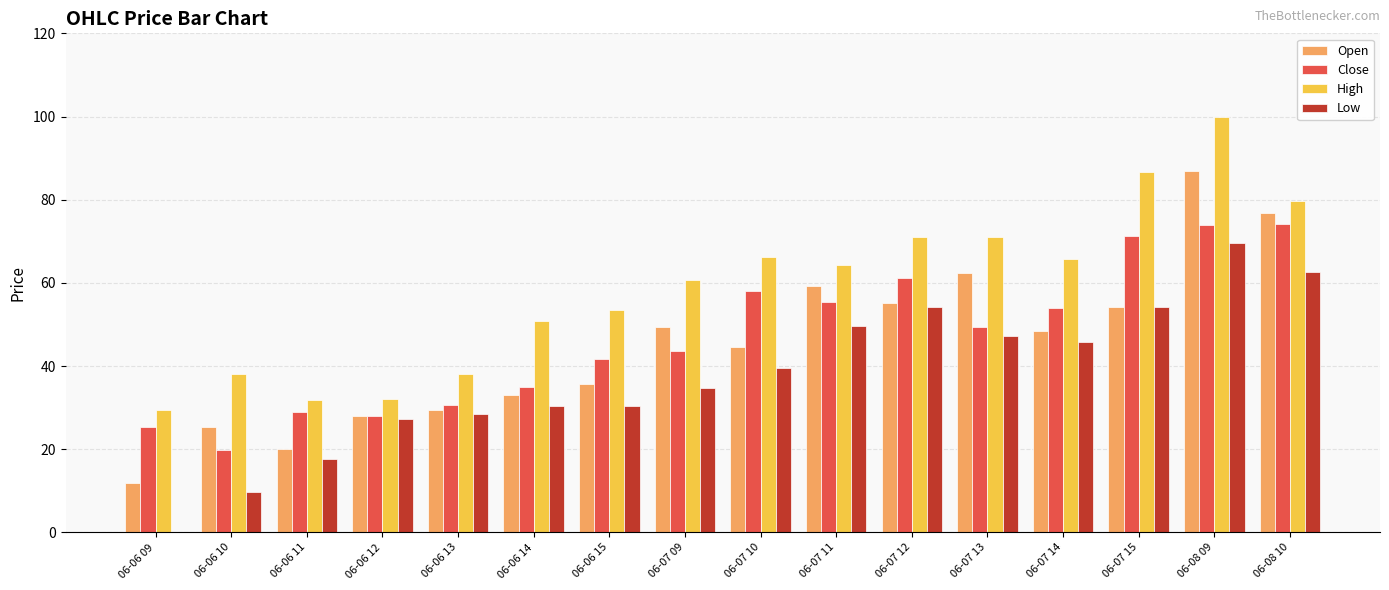

What is the sum of the Open values at 06-06 09 and 06-06 15?

47.4